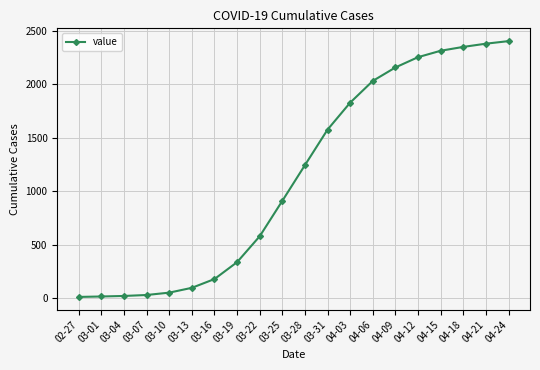

The chart shows a value of 196 at 03-19. True or false?

False